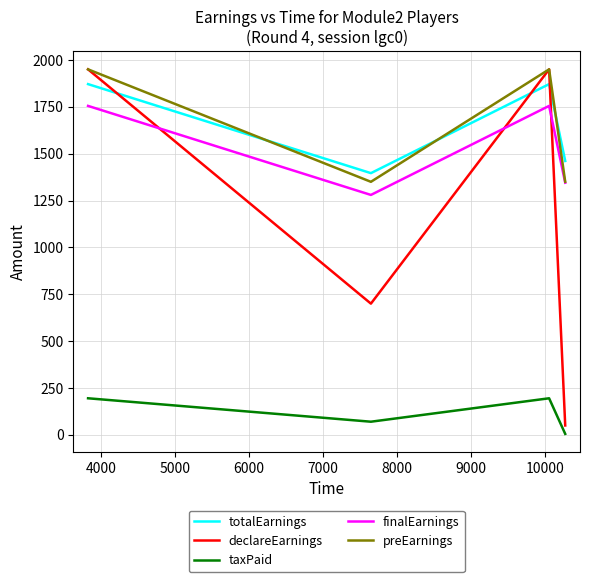

What is the maximum value for finalEarnings?

1755.0